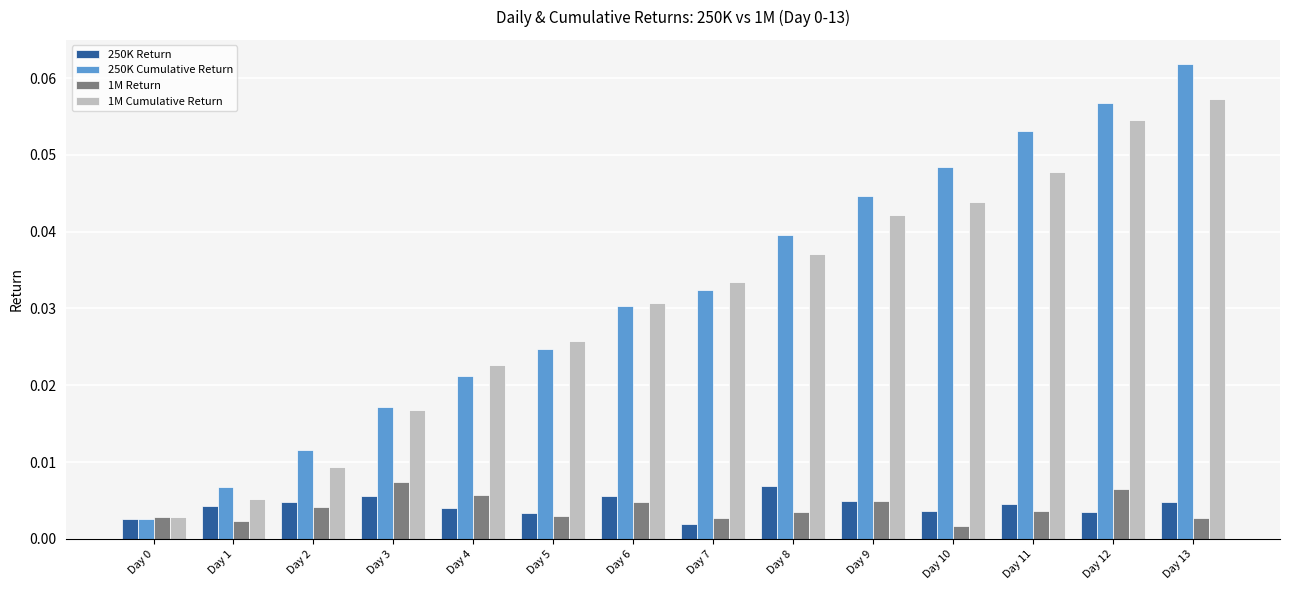

What are all the series names shown in the legend?

250K Return, 250K Cumulative Return, 1M Return, 1M Cumulative Return